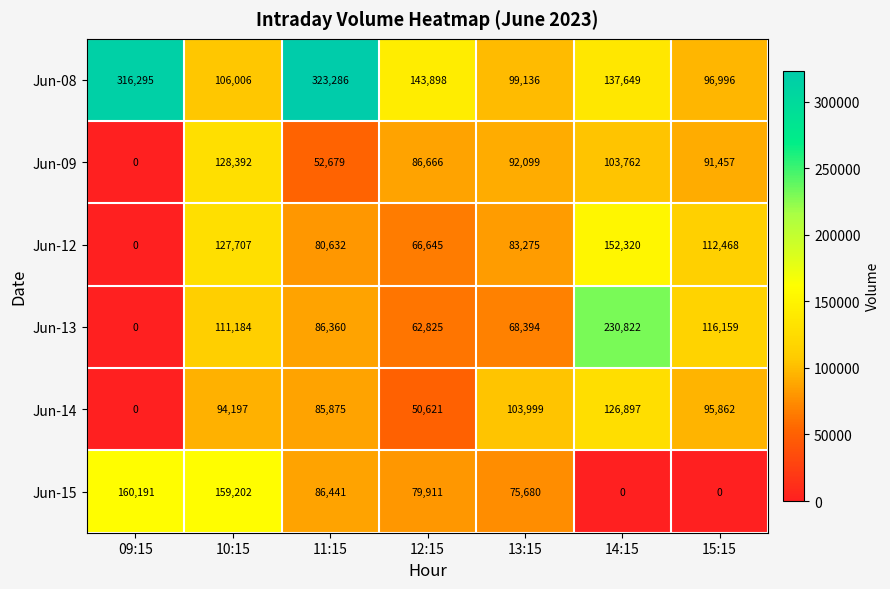

Which series changed the most between 12:15 and 14:15?

Jun-13